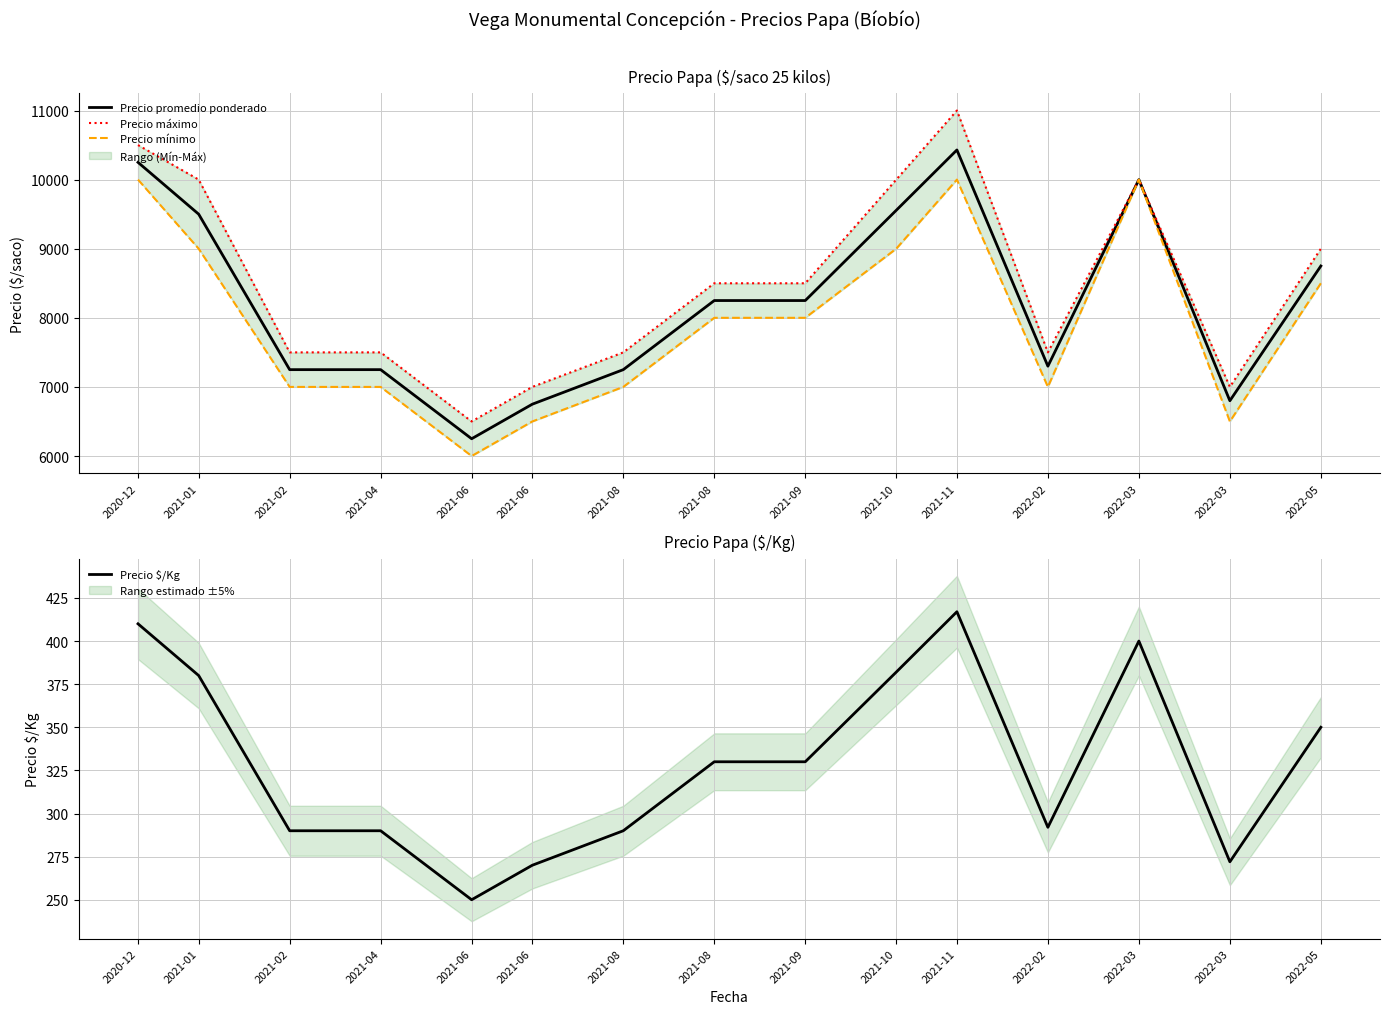

Between 2021-01 and 2022-05, which series saw the biggest shift?

Precio máximo